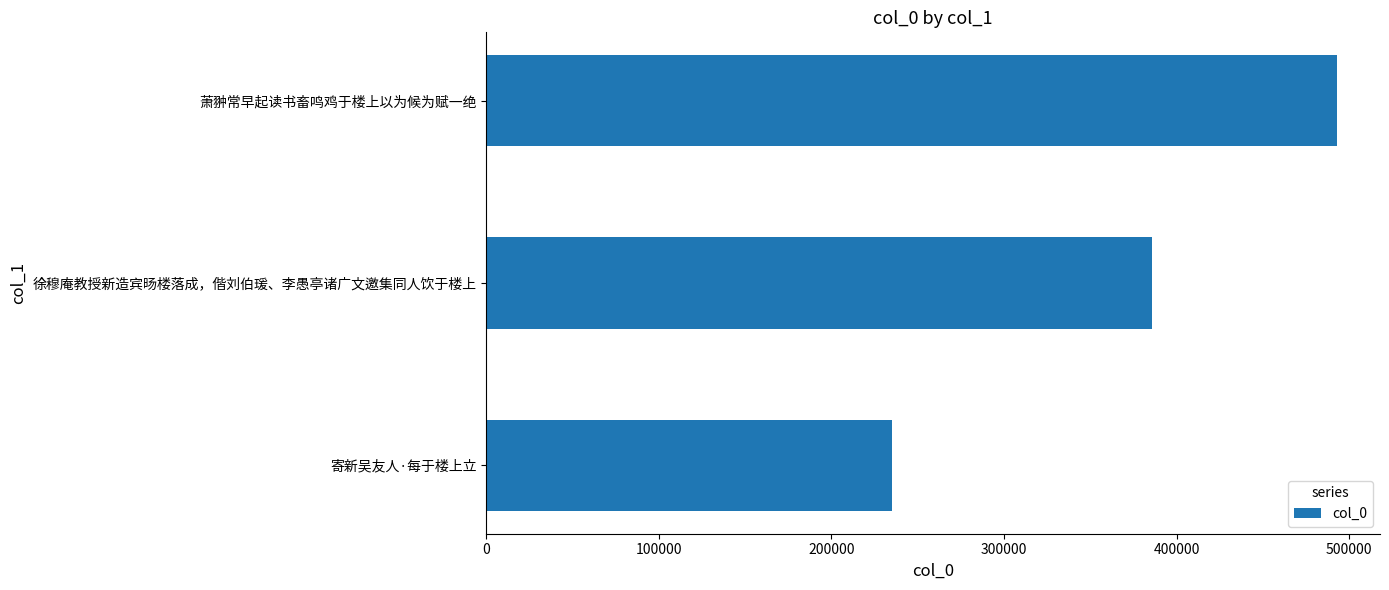

Does the chart contain stacked bars?

No